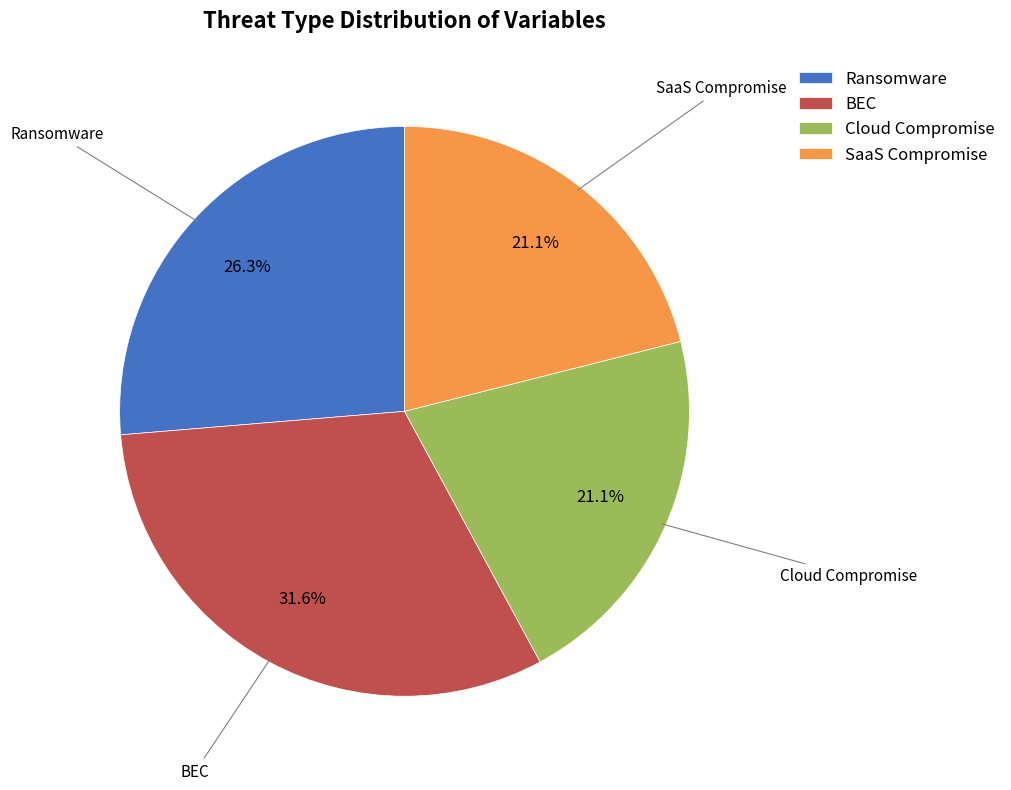

What percentage is the SaaS Compromise slice, to the nearest percent?

21%